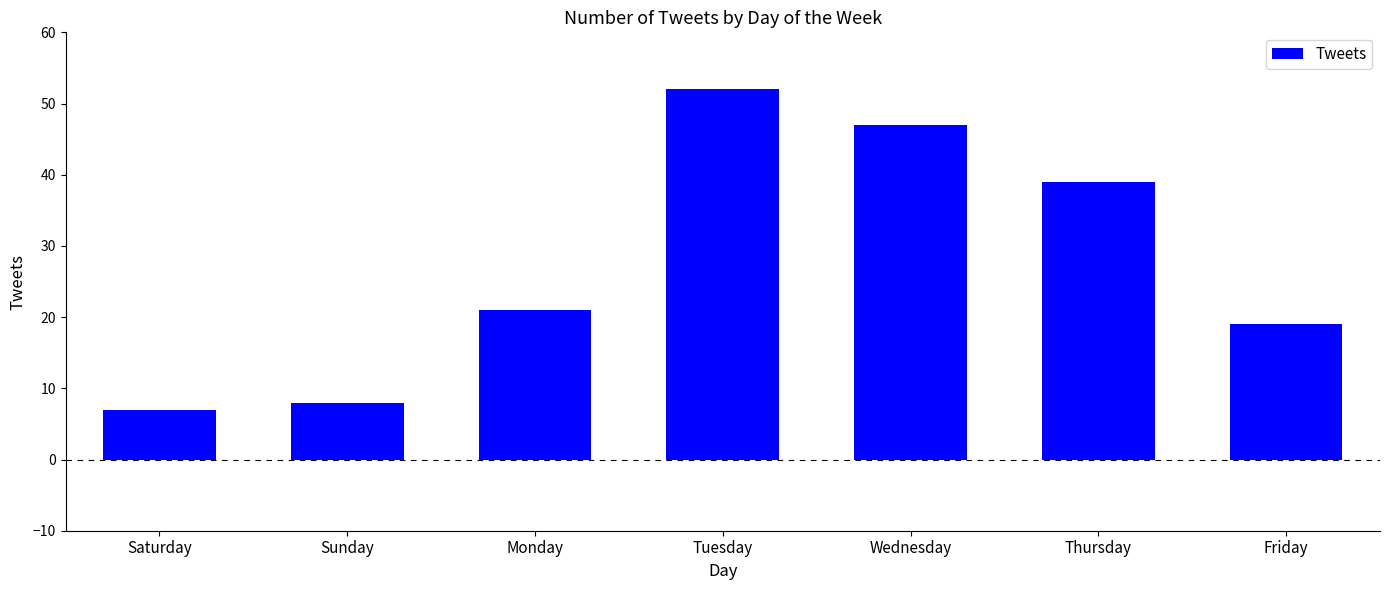

List the labels in order of value, smallest first.

Saturday, Sunday, Friday, Monday, Thursday, Wednesday, Tuesday